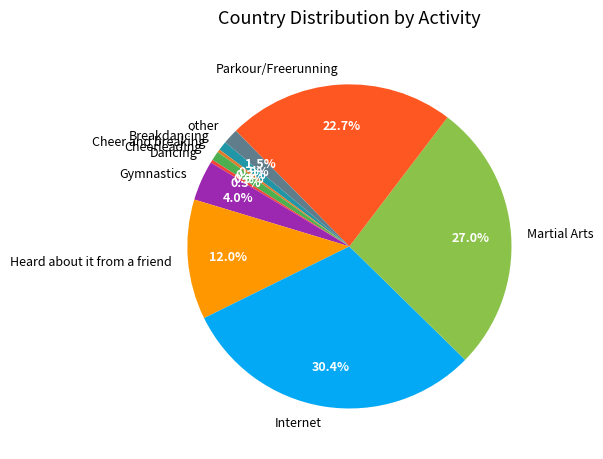

How much of the chart is everything except Martial Arts?

73.0%